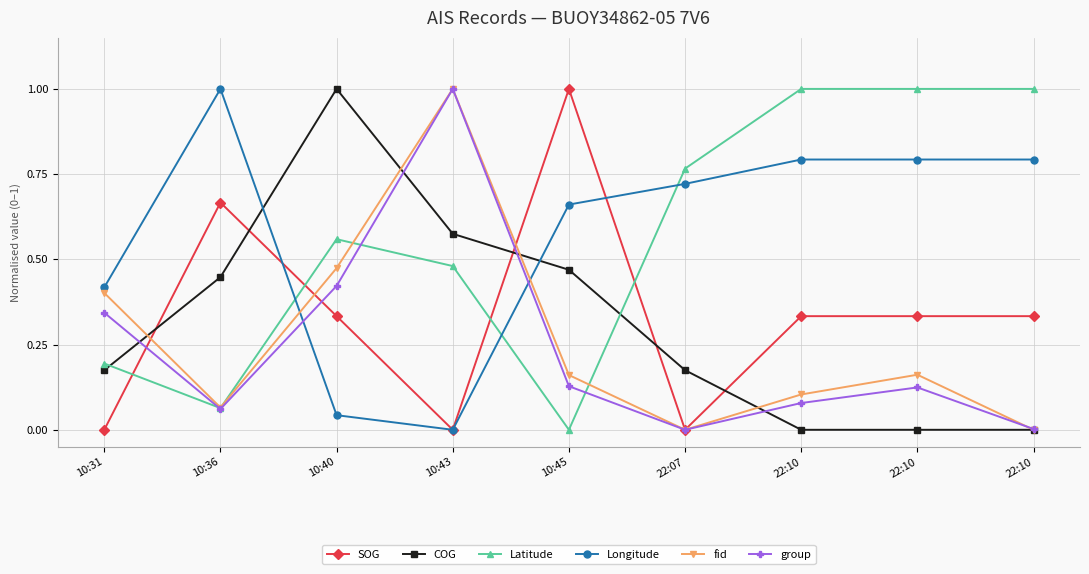

List the labels in order of Longitude value, largest first.

10:36, 22:10, 22:10, 22:10, 22:07, 10:45, 10:31, 10:40, 10:43